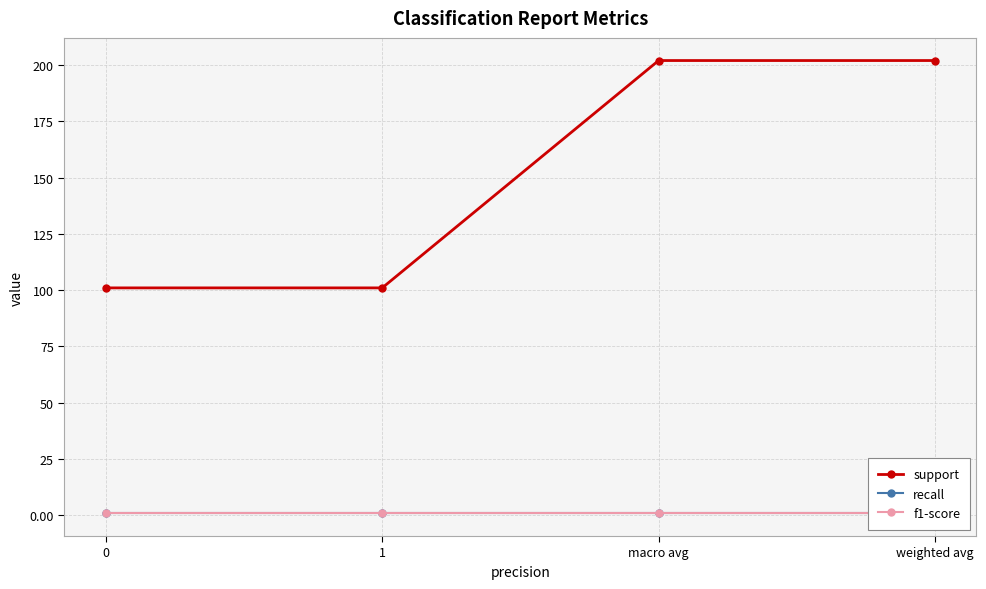

Between 1 and 0, which is larger?

1